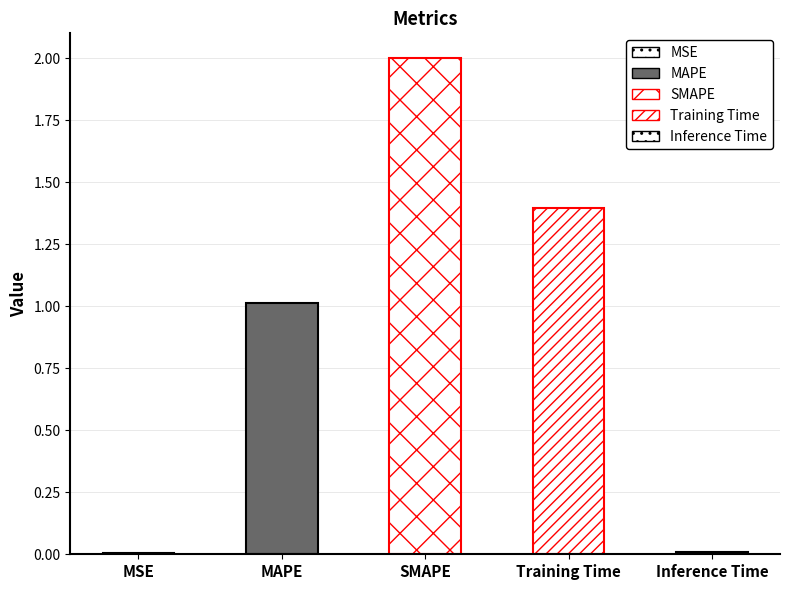

What is the difference between the second highest and minimum values?

1.4